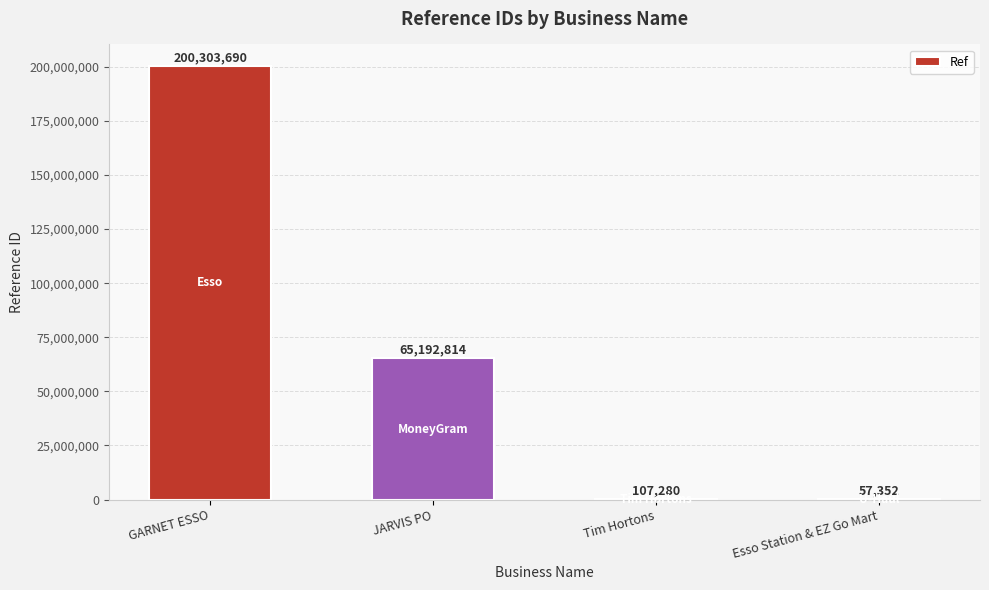

Approximately how many times larger is the value at GARNET ESSO compared to Esso Station & EZ Go Mart?

3492.5